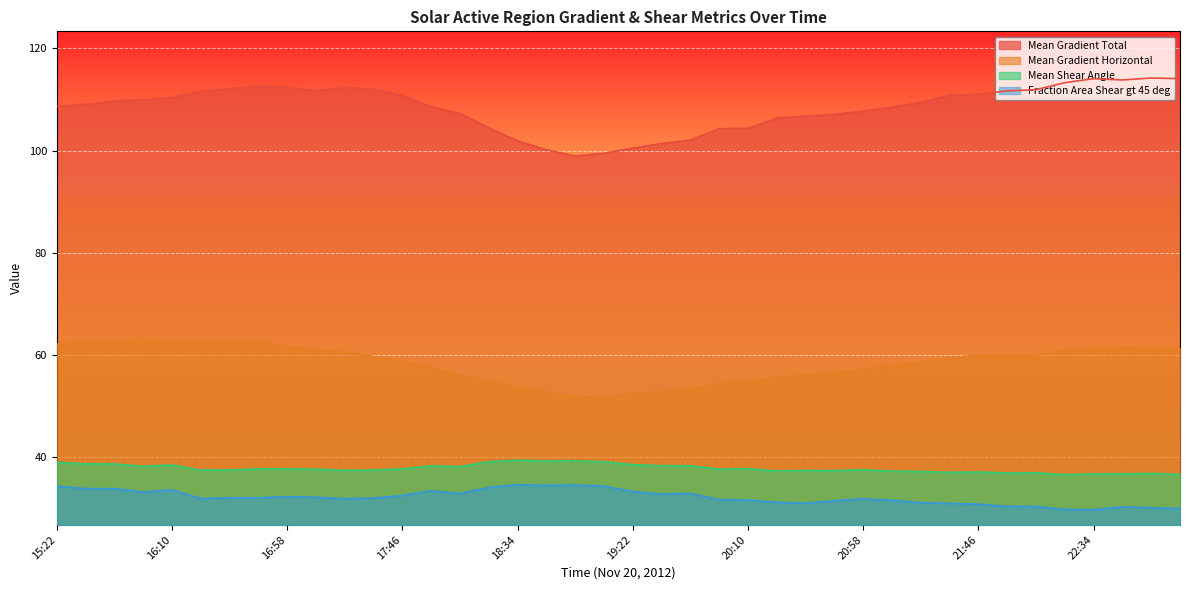

List the labels in order of Mean Shear Angle value, largest first.

18:34, 18:58, 18:46, 18:22, 19:10, 15:22, 15:34, 15:46, 19:22, 16:10, 19:34, 19:46, 17:58, 15:58, 18:10, 20:10, 16:46, 17:46, 16:58, 19:58, 17:10, 20:58, 16:34, 17:34, 16:22, 17:22, 20:34, 20:46, 20:22, 21:10, 21:22, 21:46, 21:34, 22:10, 21:58, 22:58, 22:46, 22:34, 23:10, 22:22